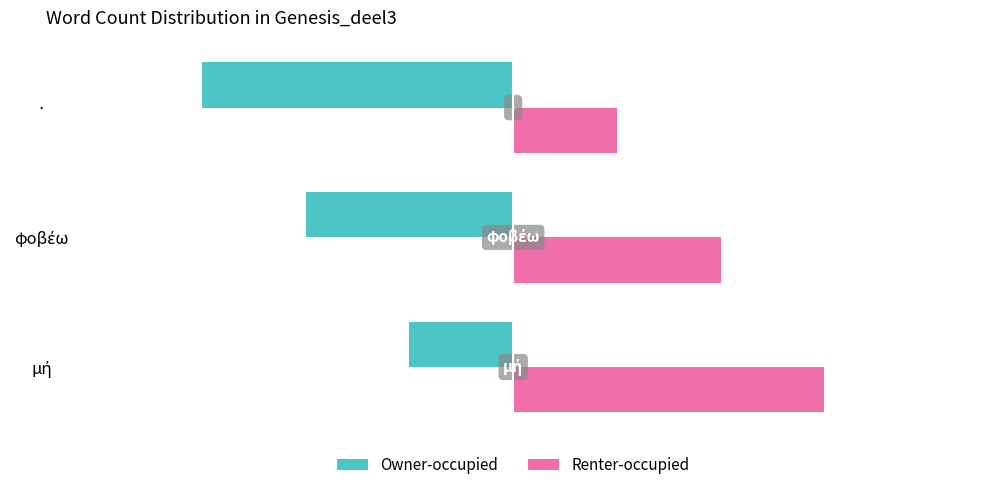

Which category has the lowest value in the Renter-occupied series?

·